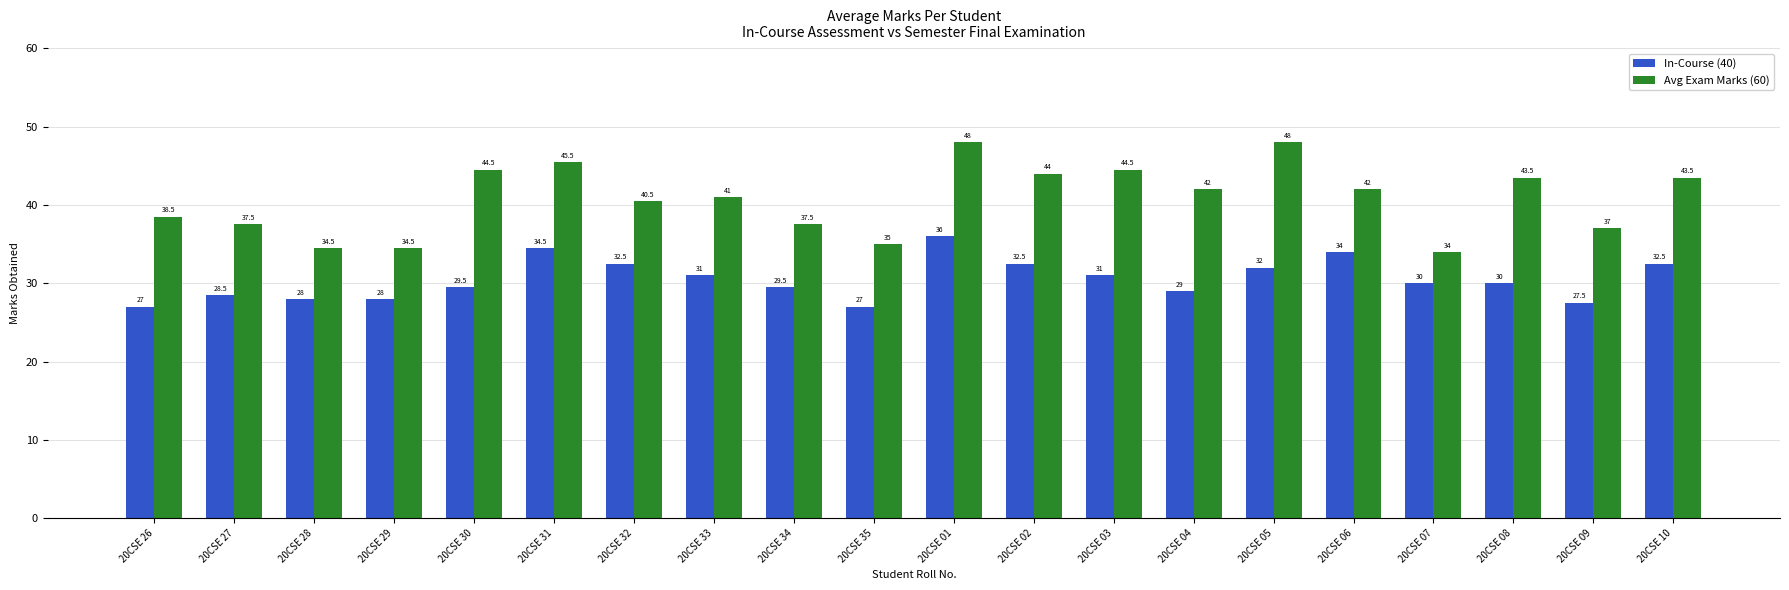

What is the average value of the Avg Exam Marks (60) series?

40.8